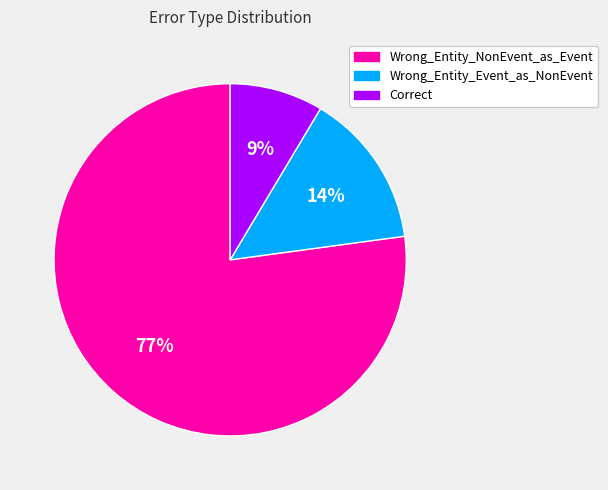

Combined, do Correct and Wrong_Entity_NonEvent_as_Event account for over 50%?

Yes